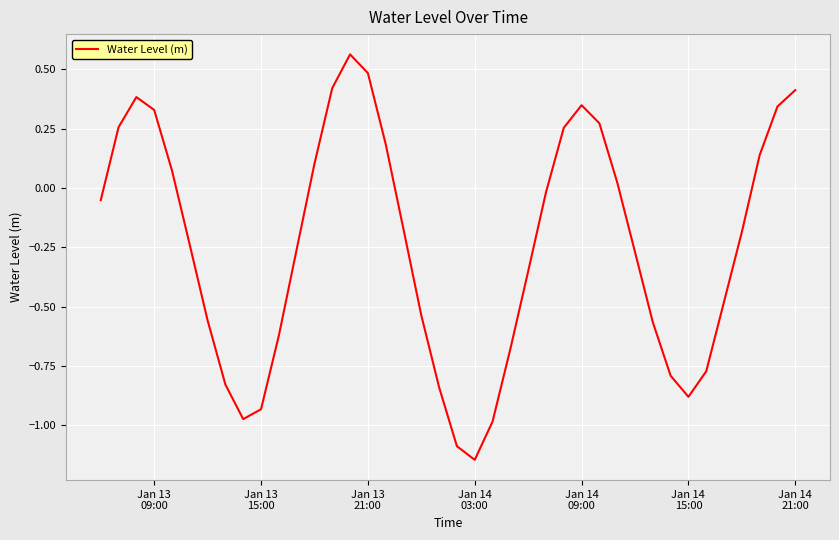

What is the difference between the maximum and minimum values?

1.7